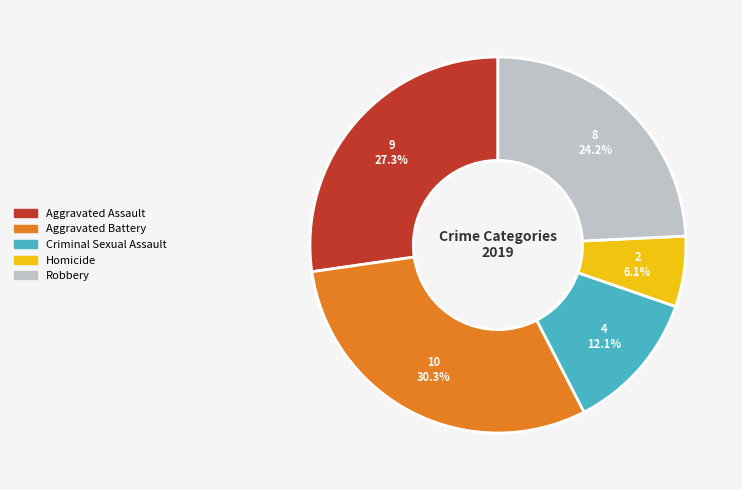

The Robbery slice represents 30% of the pie. True or false?

False